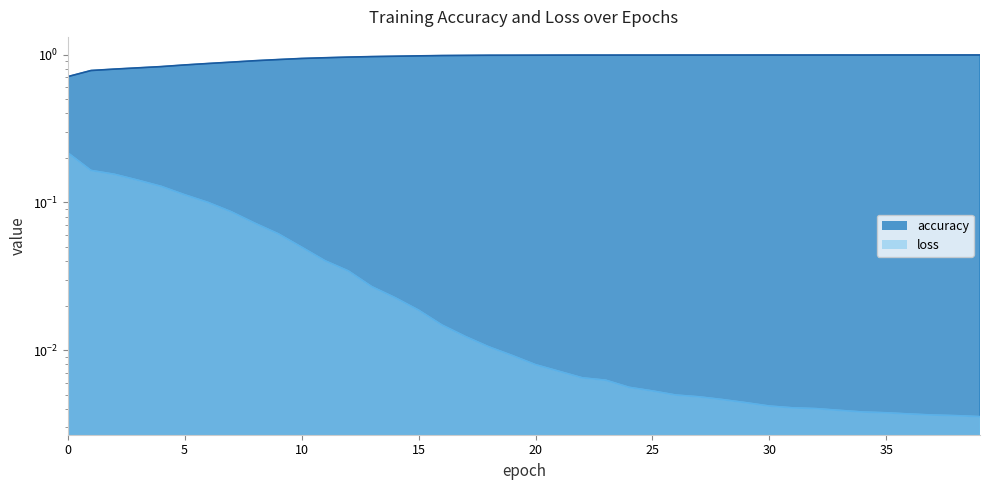

What is the sum of the accuracy values at 39 and 18?

2.0